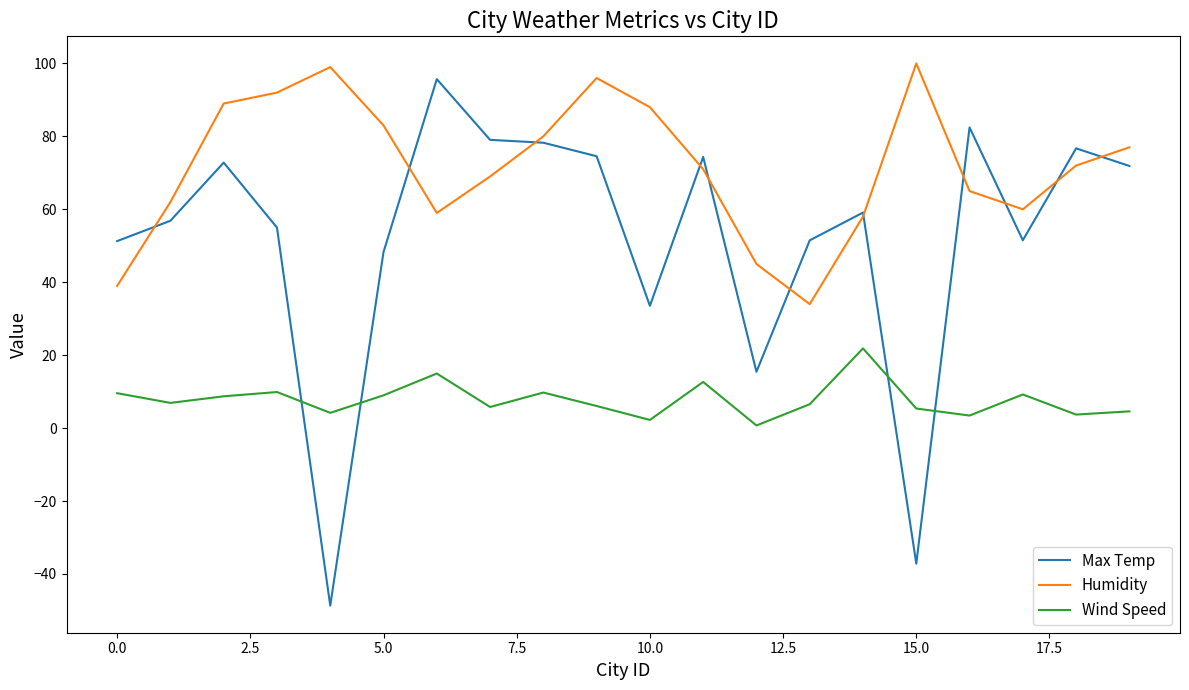

True or false: Wind Speed and Humidity cross at least once.

False